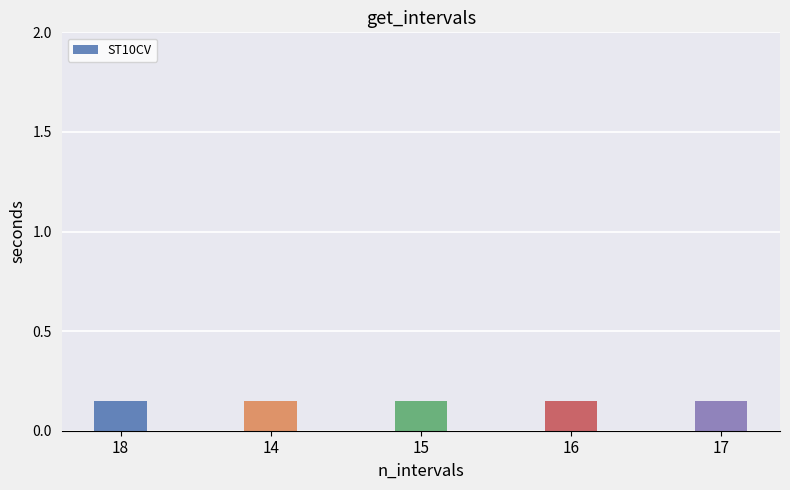

What position from the left is 17?

5